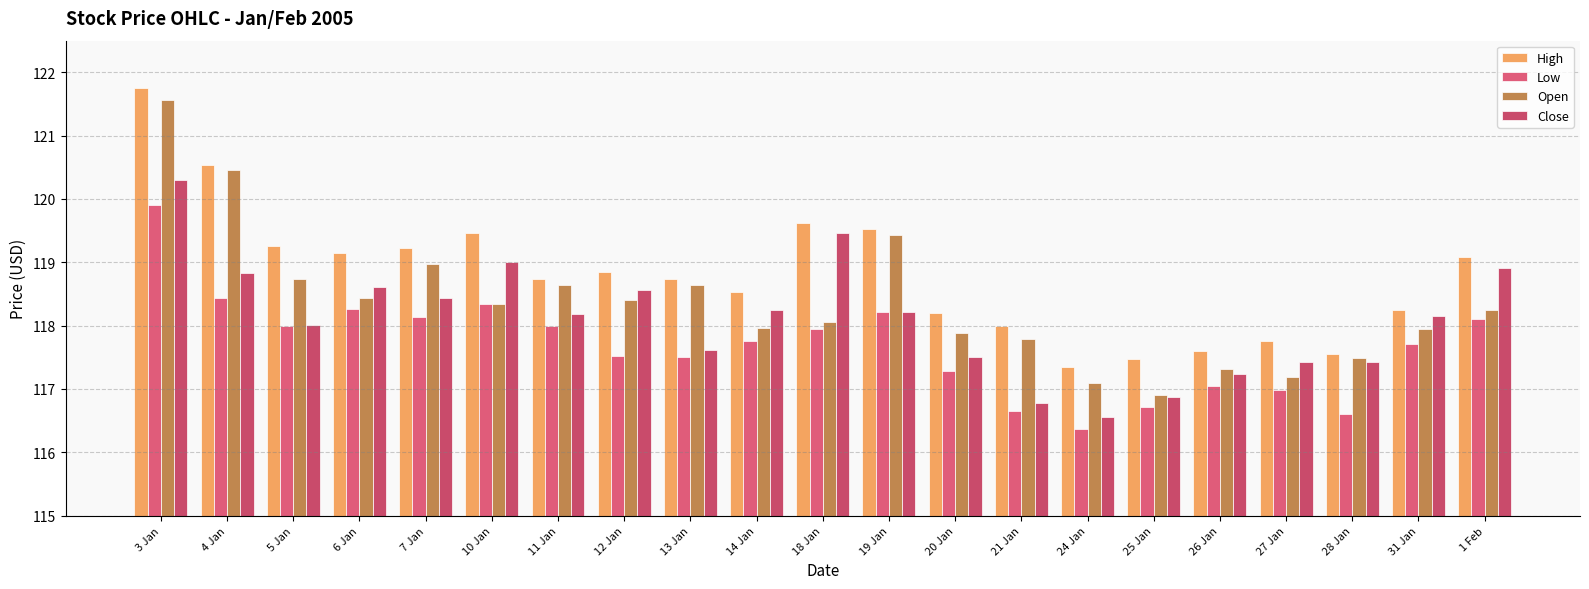

At which label does Open reach its peak?

3 Jan